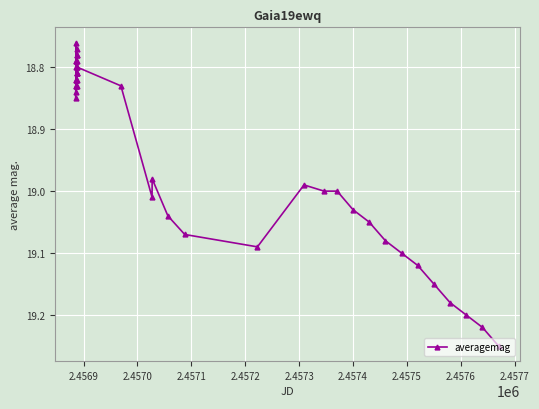

True or false: there are more than 1 points higher than both neighbors.

True